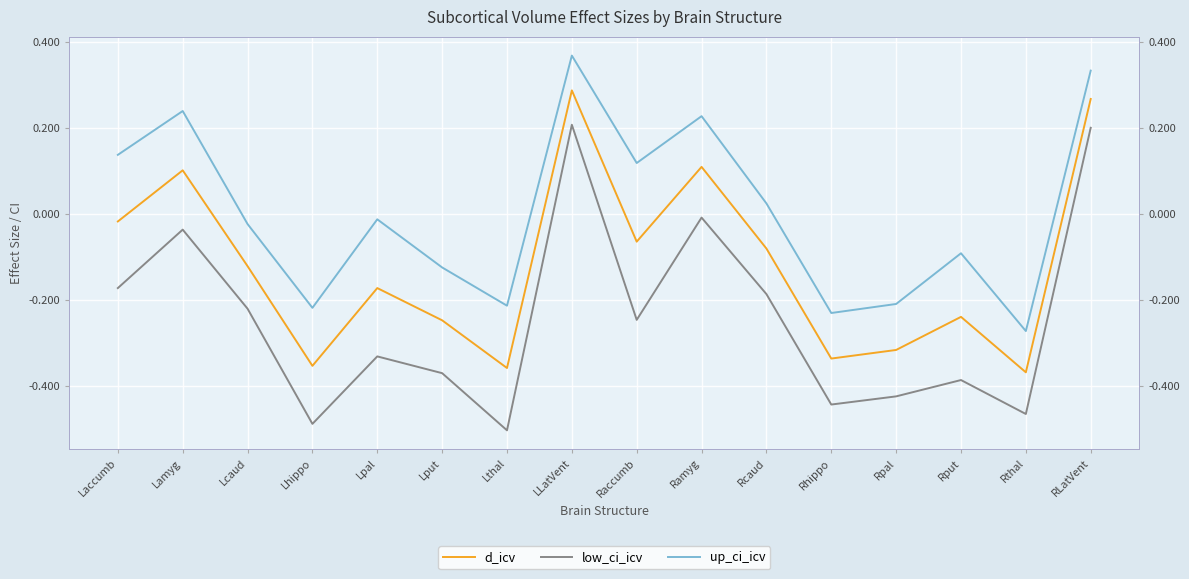

At which category does d_icv reach its first local peak?

Lamyg